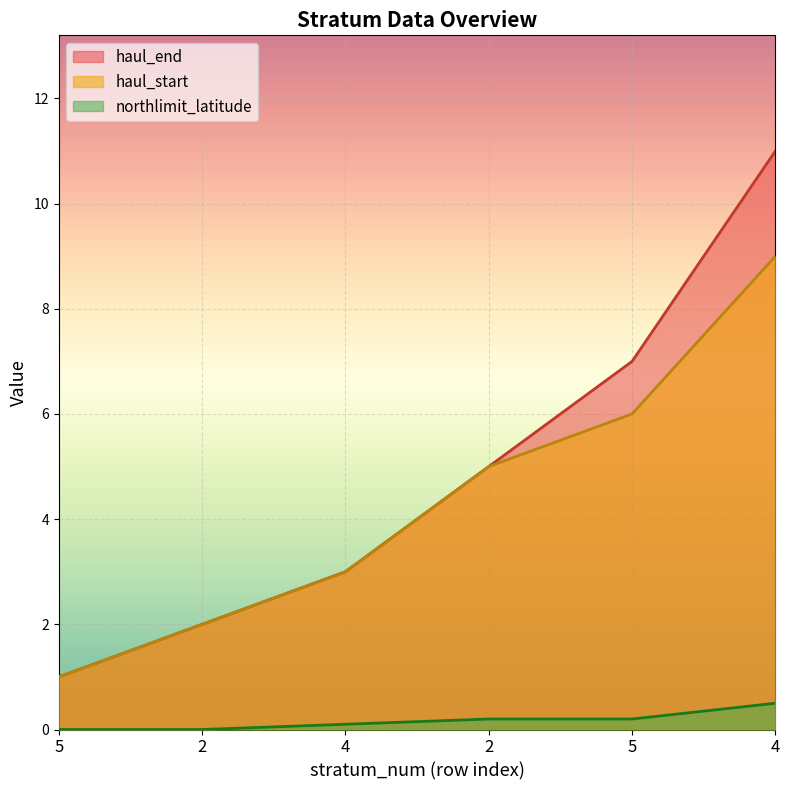

At which label does haul_start reach its minimum?

5